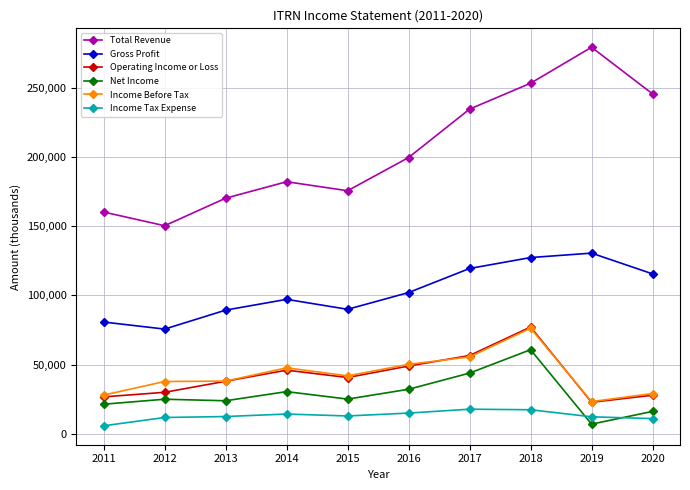

What is the value of the Total Revenue point at the 6th from the left?

199600